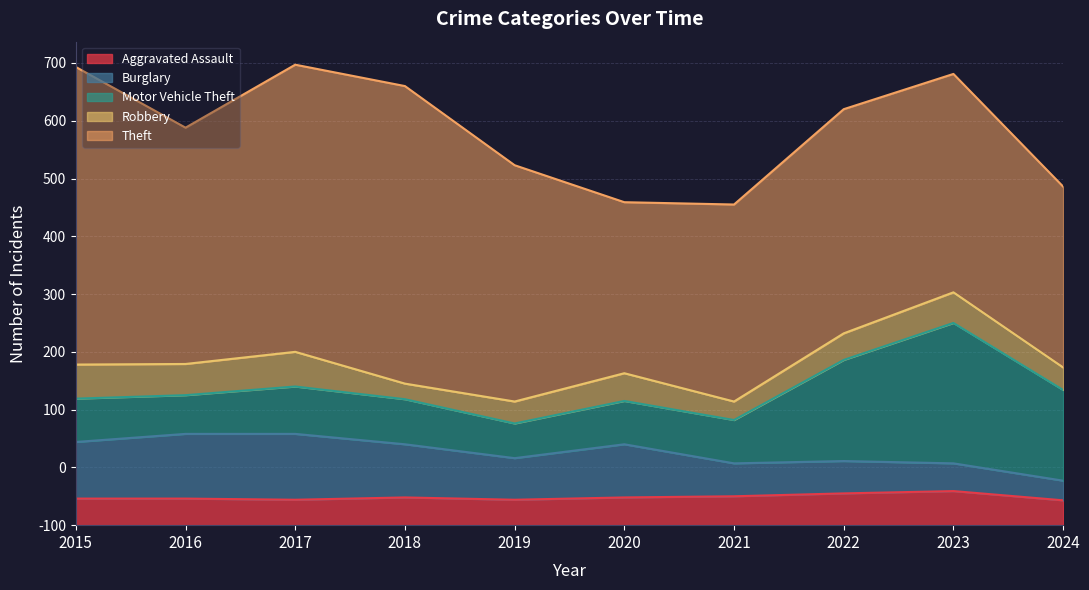

True or false: Motor Vehicle Theft and Aggravated Assault cross at least once.

False